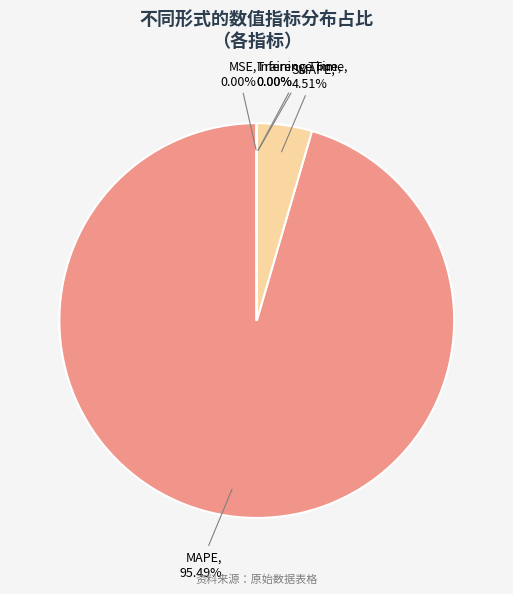

Is there a majority slice in this chart?

Yes